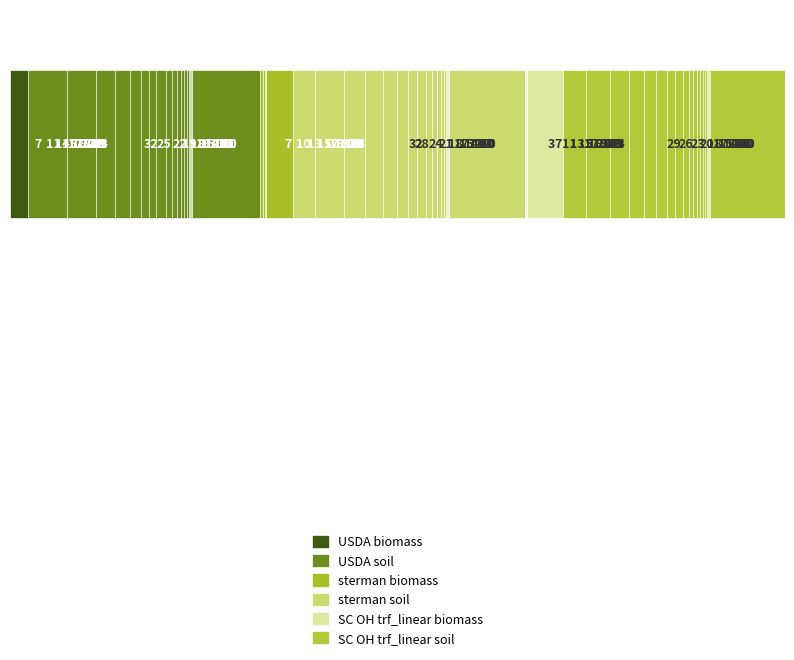

Is the value of sterman_soil at 8 greater than the value of sterman_biomass at 15?

No